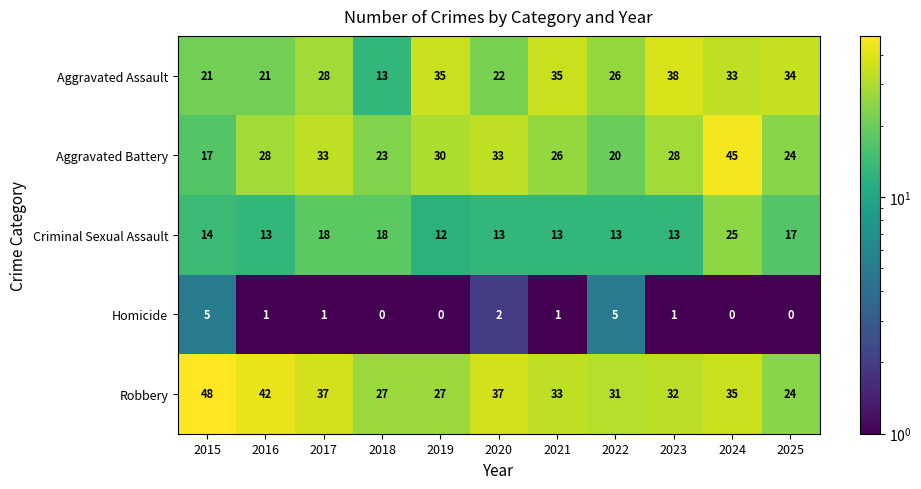

Which series changed the most between 2021 and 2024?

Aggravated Battery